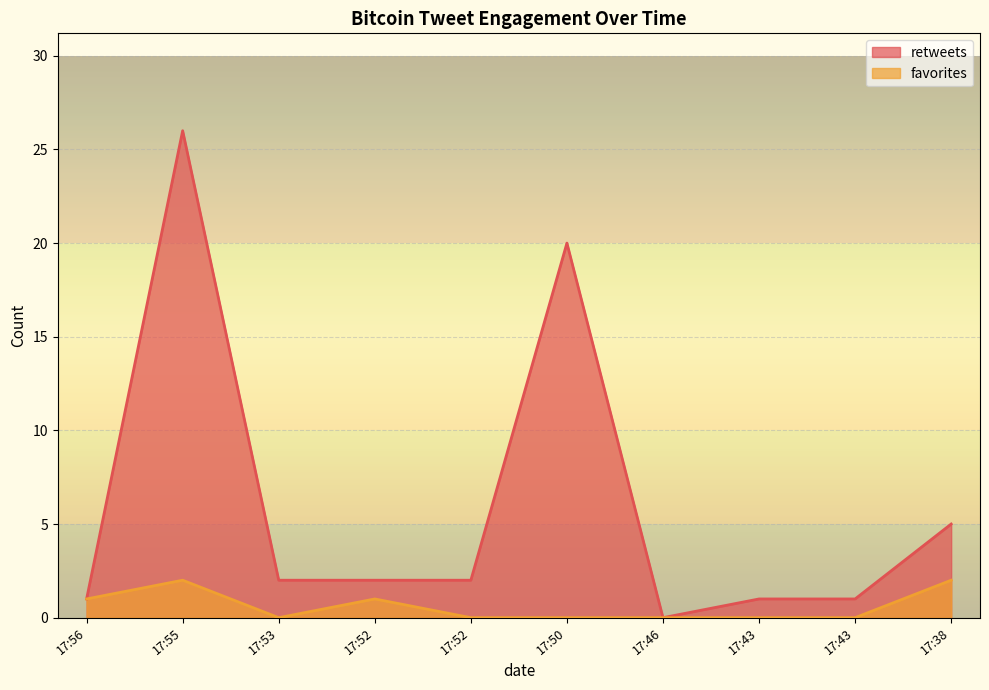

Does the chart display data point markers on the line(s)?

No